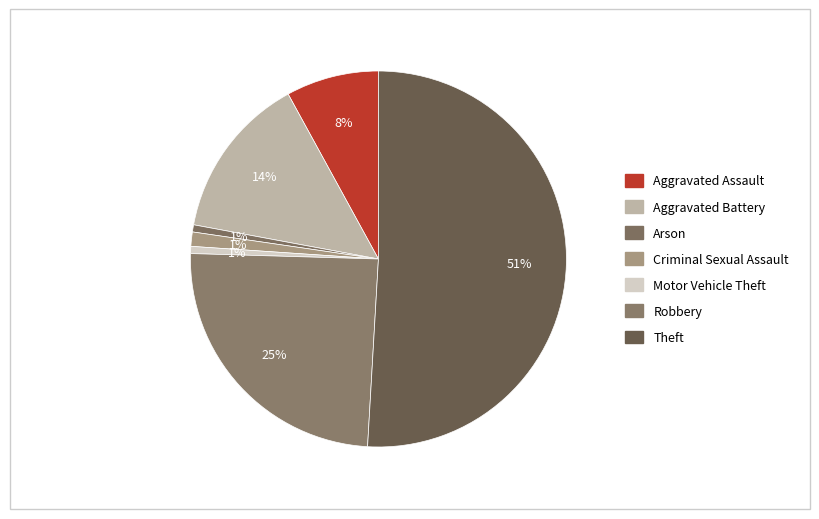

How many slices are in this pie chart?

7